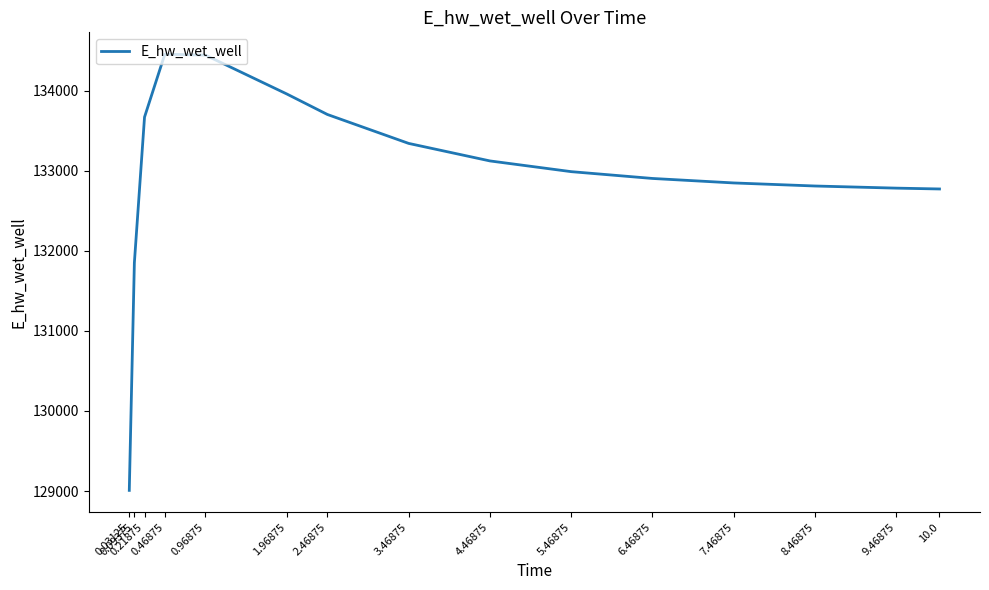

What is the smallest value displayed?

129007.9